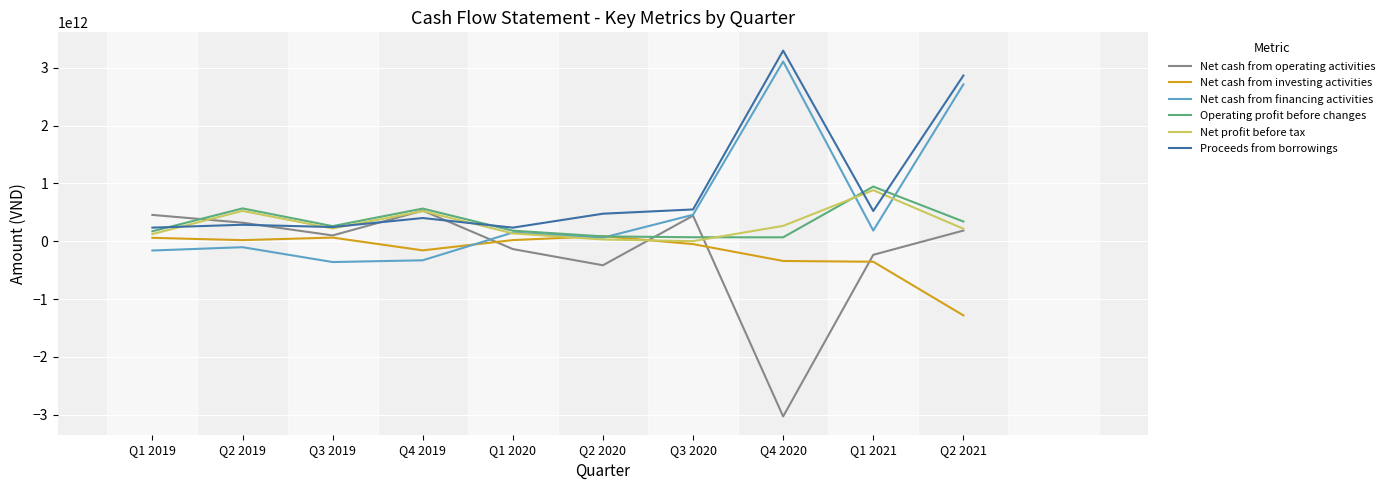

At which label is Net cash from financing activities closest to 1373457115015?

Q3 2020